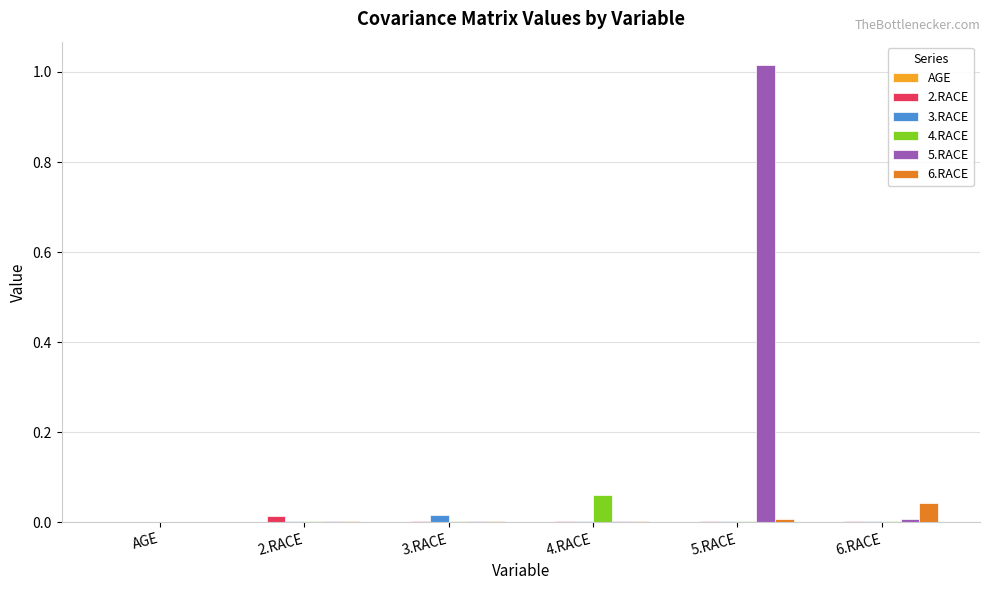

Is it true that 3.RACE equals 0.0 at 3.RACE?

True